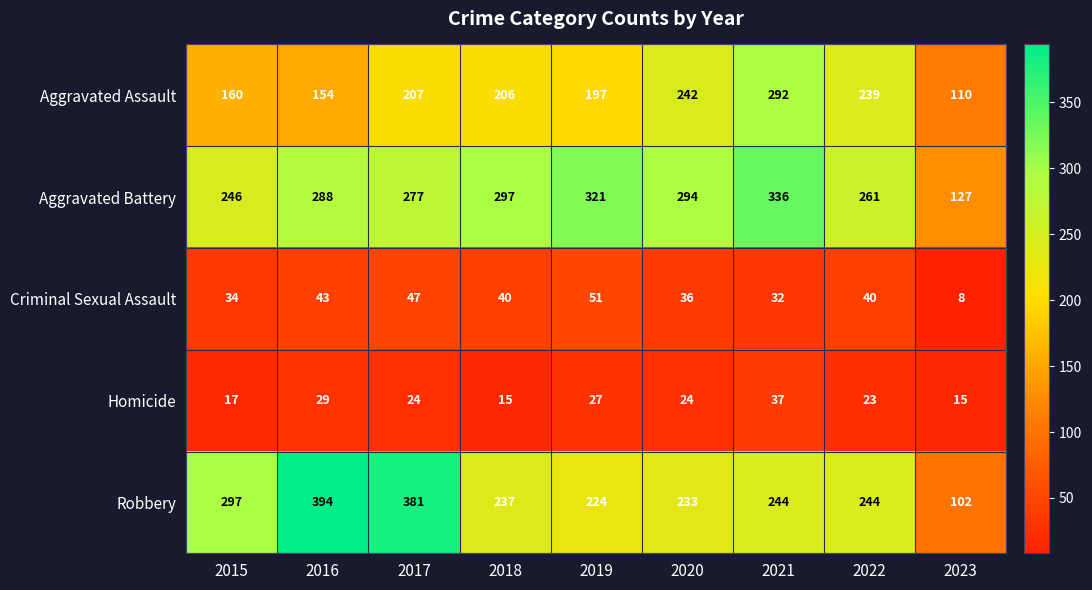

Which category has the lowest value in the Aggravated Assault series?

2023